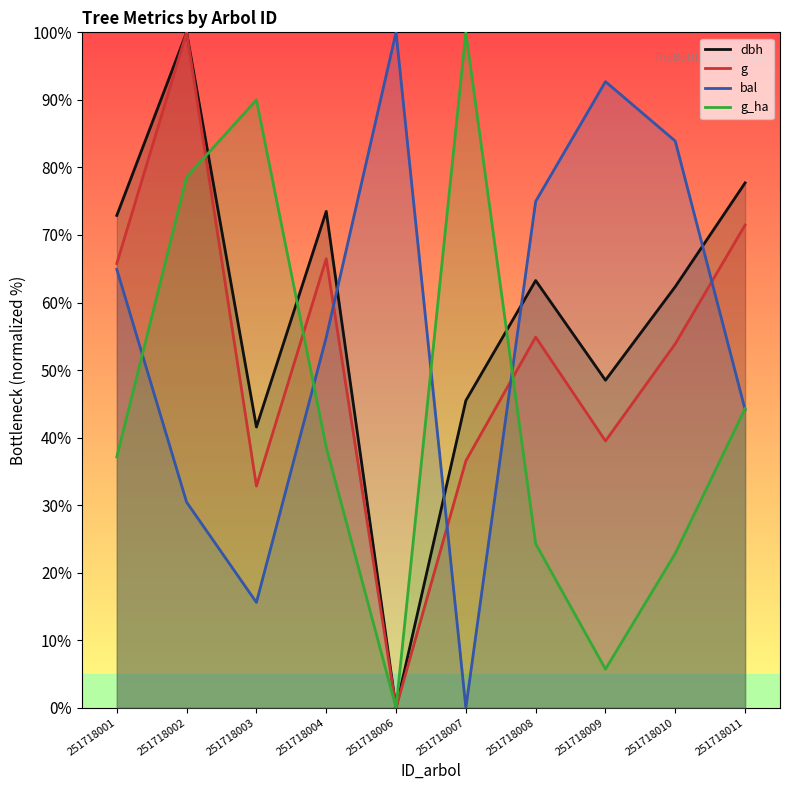

True or false: g and dbh intersect in this chart.

False